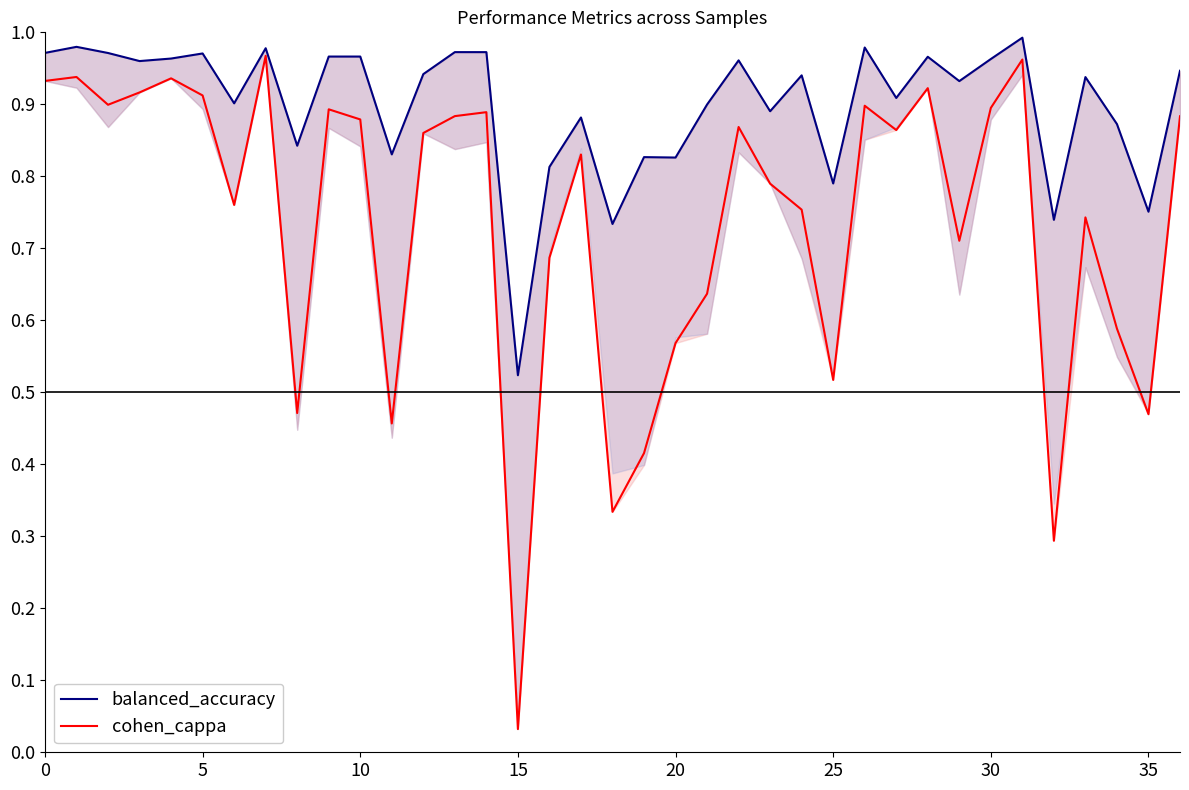

What is the label of the 11th point from the right?

26